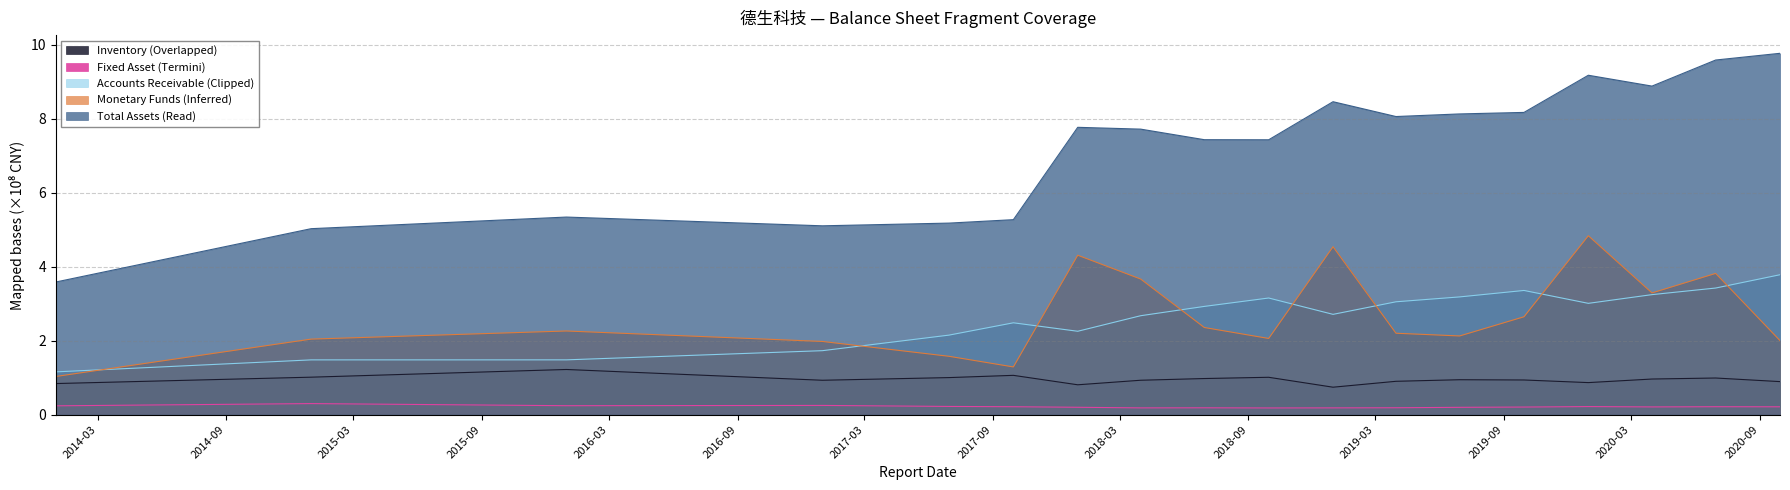

What is the label of the 16th point from the left?

2020-03-31